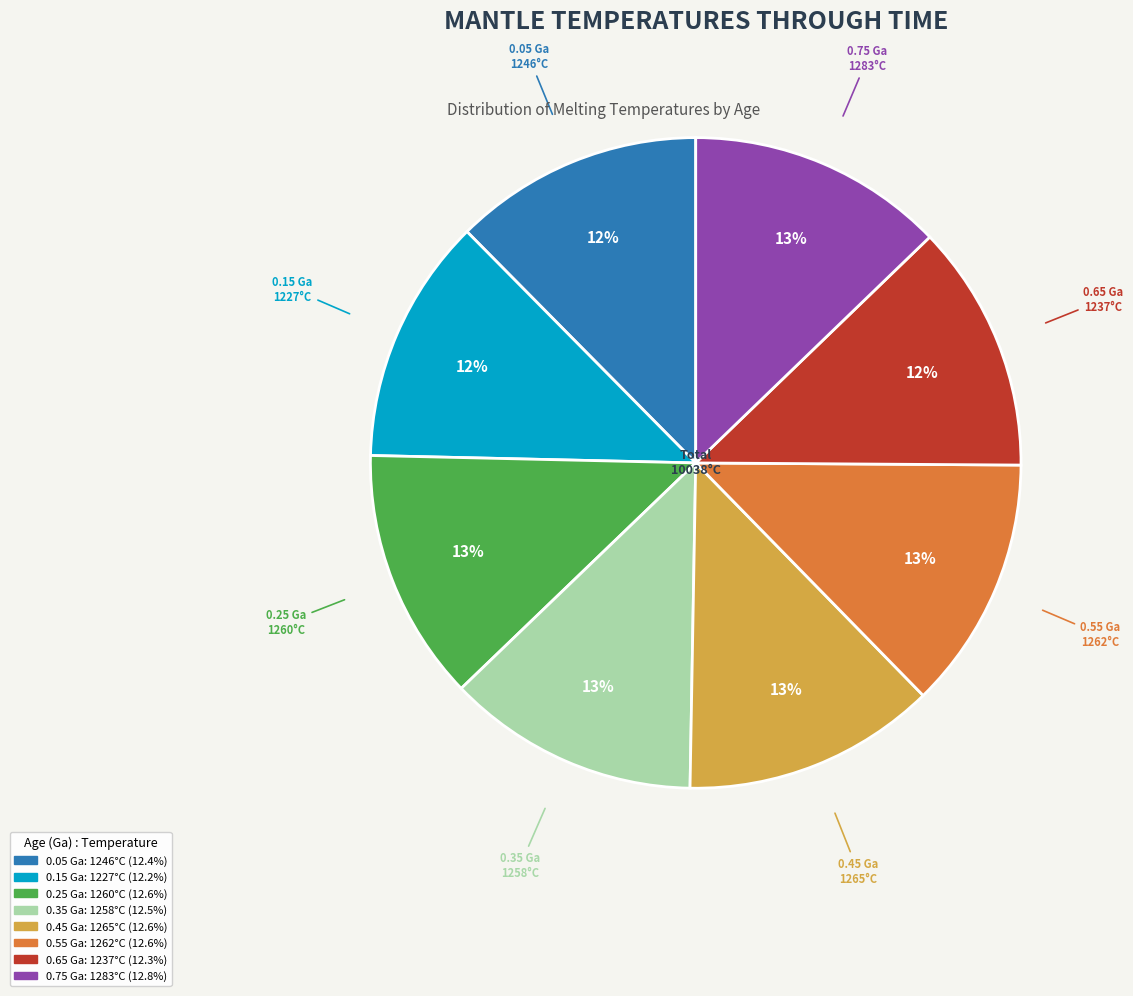

To the nearest percent, what portion does 0.45 Ga represent?

13%